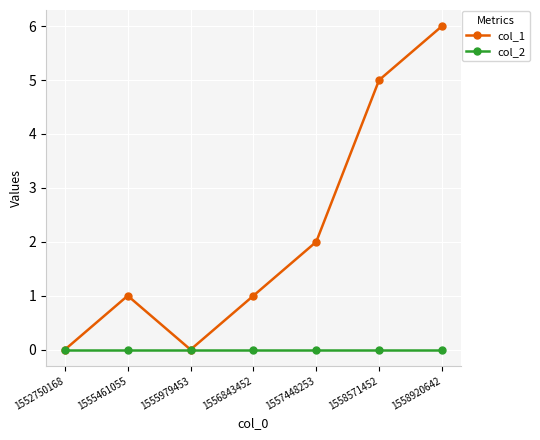

What is the difference between the second highest and minimum values in the col_1 series?

5